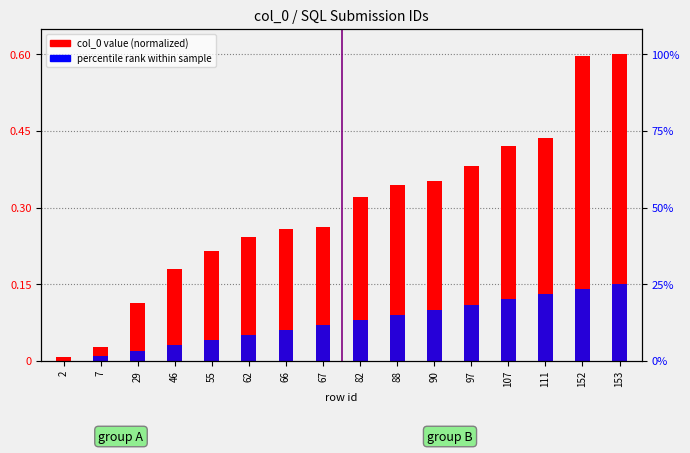

What is the sum of all col_0 value (normalized) values?

4.8